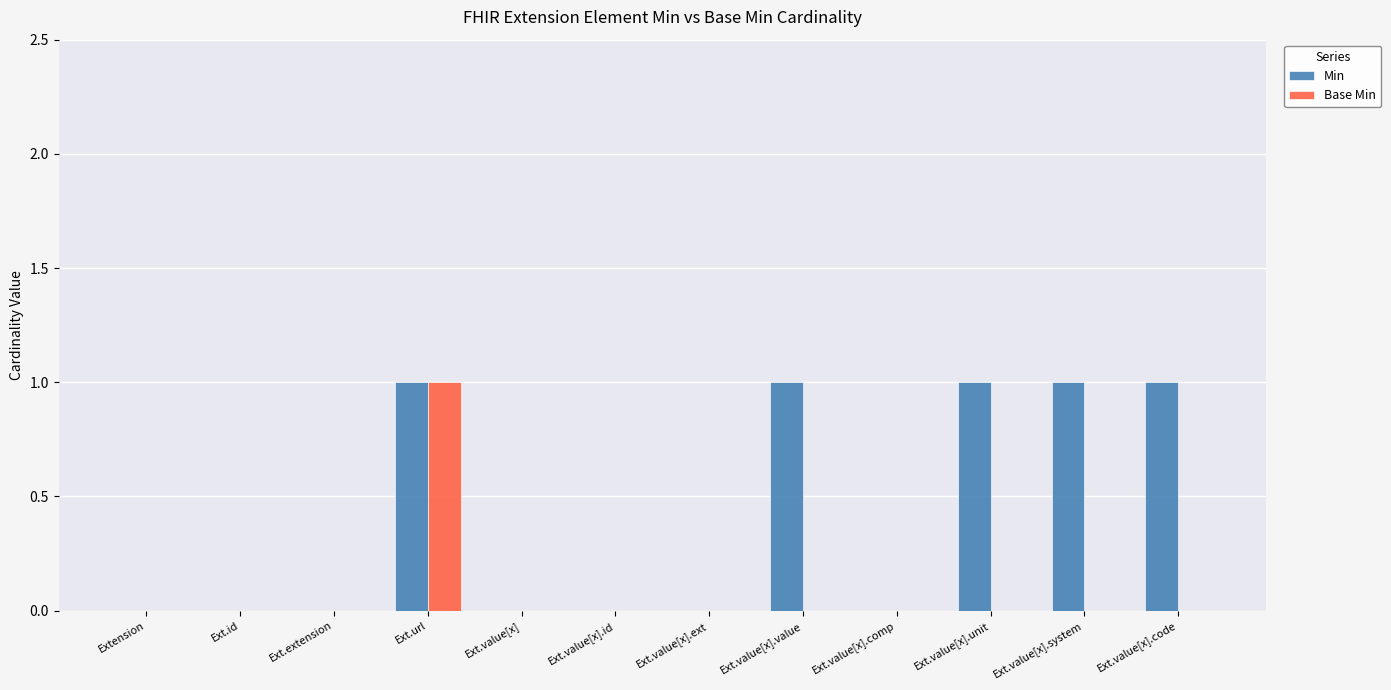

What is the sum of all Min values?

5